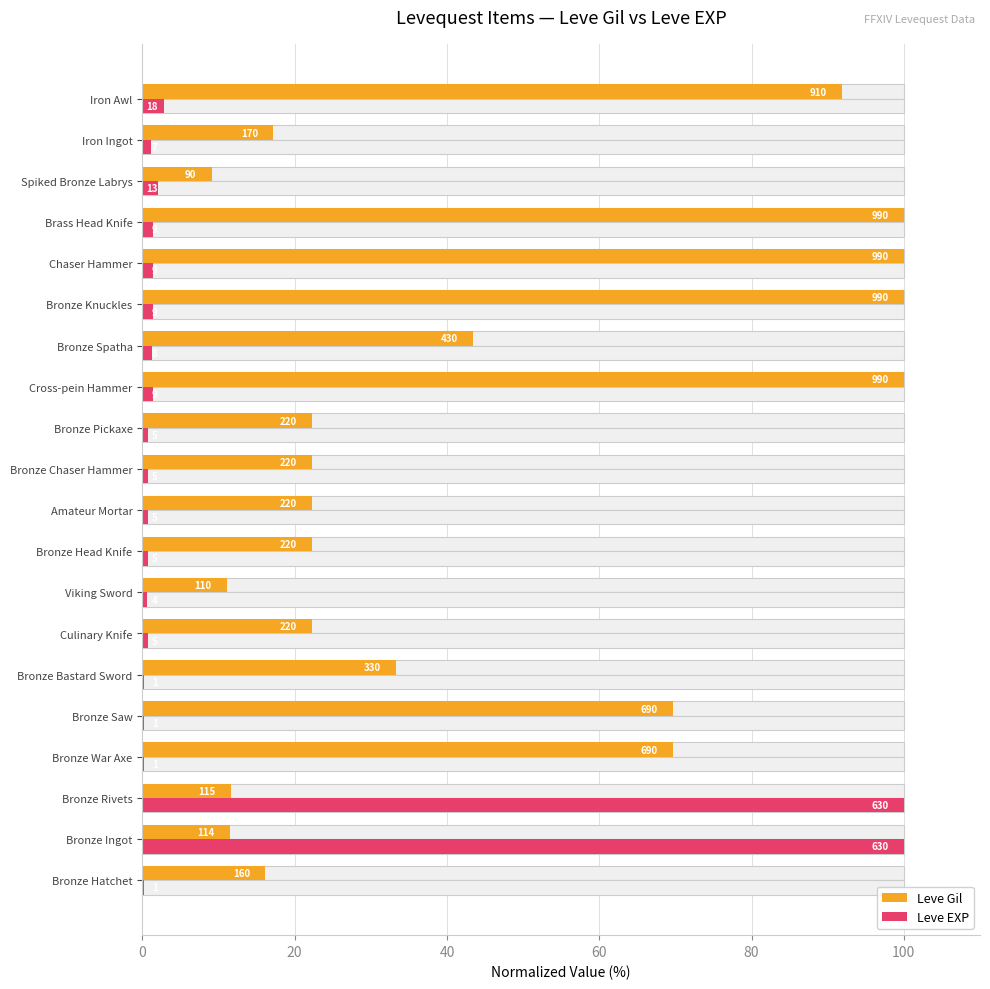

What are all the series names shown in the legend?

Leve Gil, Leve EXP